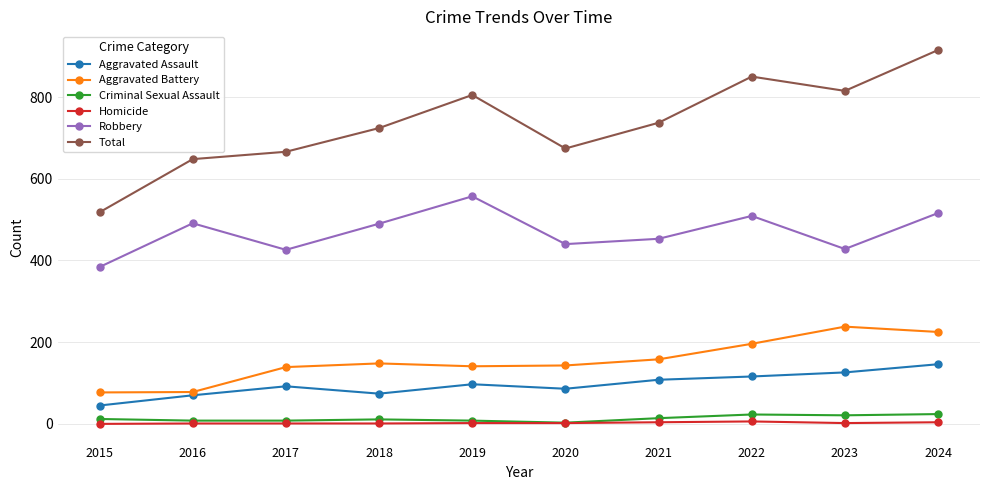

How many values in the Homicide series are below 2?

4